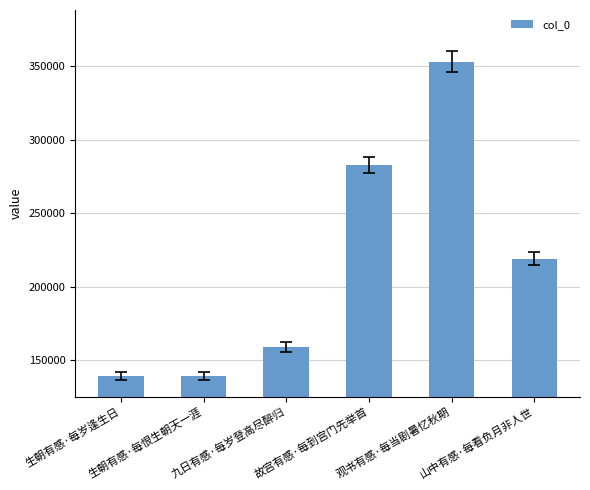

What is the label of the 5th bar from the left?

观书有感·每当剧暑忆秋期